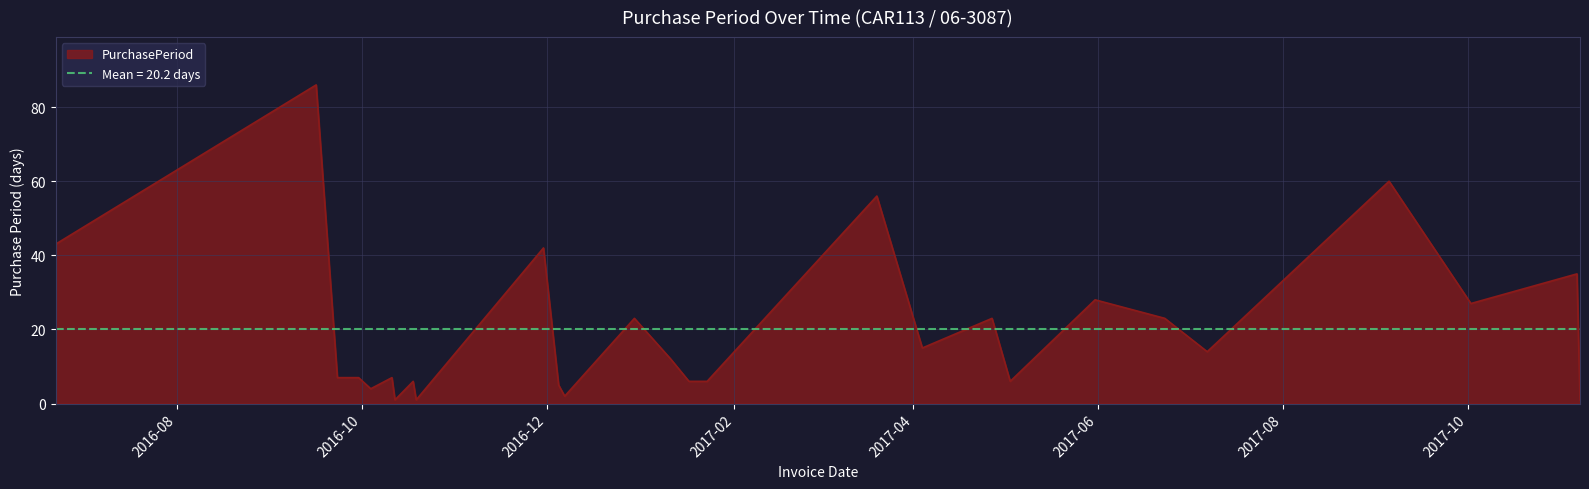

Reading left to right, what are all the values shown in this chart?

2016-06-22=43	2016-09-16=86	2016-09-23=7	2016-09-30=7	2016-10-04=4	2016-10-11=7	2016-10-12=1	2016-10-18=6	2016-10-19=1	2016-11-30=42	2016-12-05=5	2016-12-07=2	2016-12-30=23	2017-01-11=12	2017-01-17=6	2017-01-23=6	2017-03-20=56	2017-04-04=15	2017-04-27=23	2017-05-03=6	2017-05-31=28	2017-06-23=23	2017-07-07=14	2017-09-05=60	2017-10-02=27	2017-11-06=35	2017-11-07=1